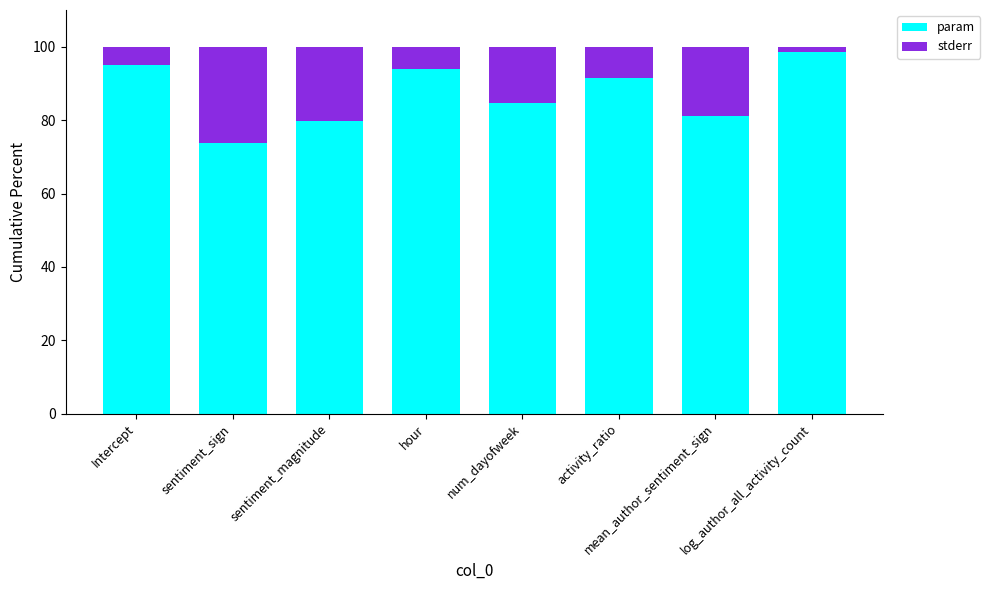

The value of param at sentiment_magnitude is 29.9. True or false?

False